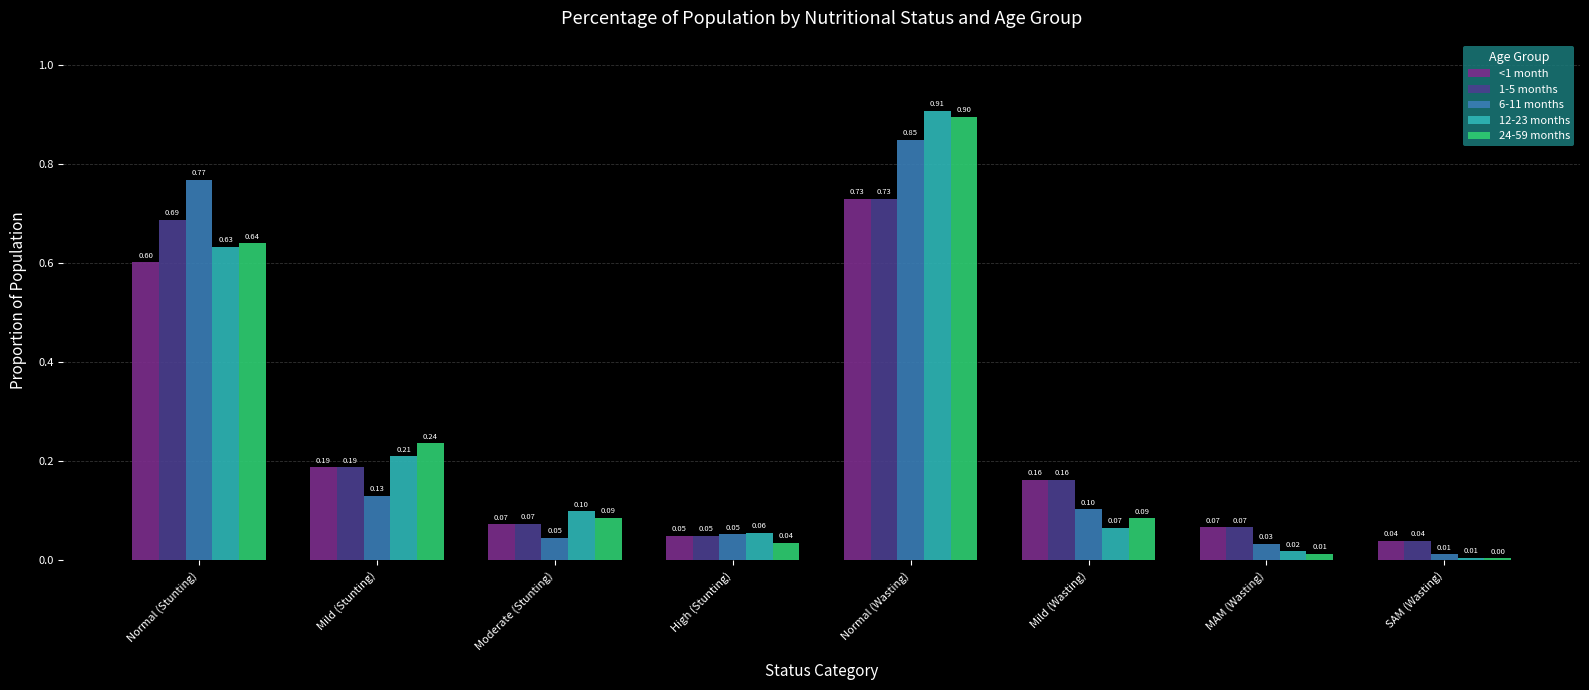

What is the average value of the 12-23 months series?

0.3